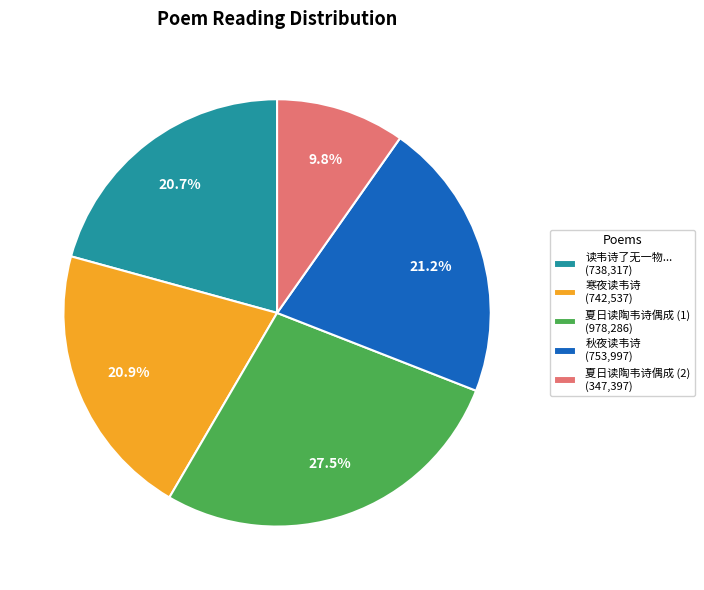

How much of the chart is everything except 寒夜读韦诗 (742,537)?

79.1%